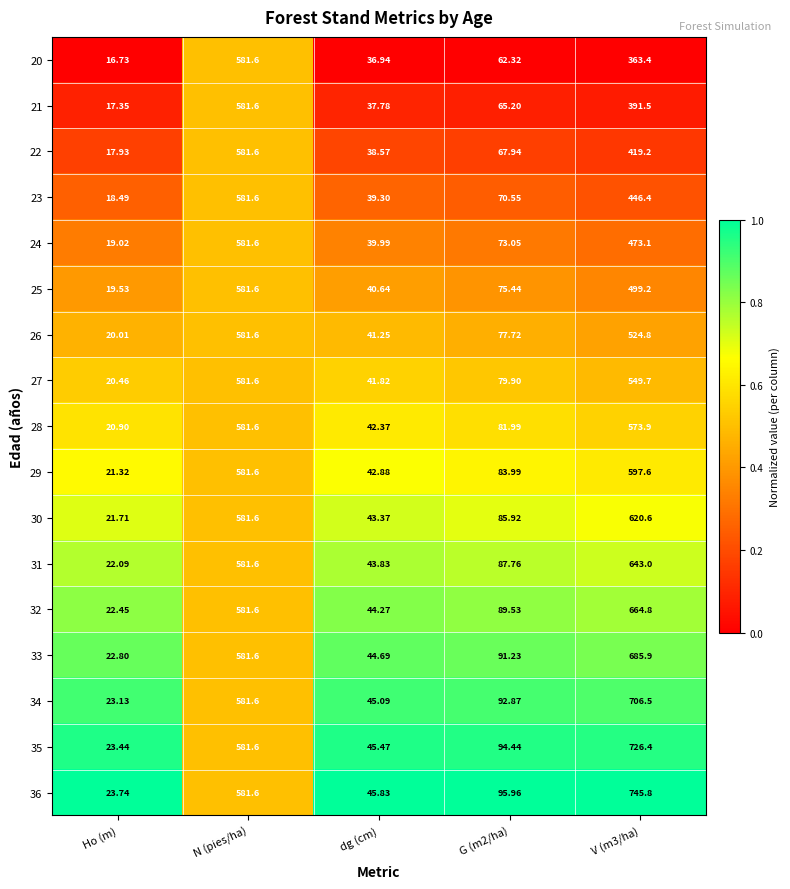

What is the total value across all series at Ho (m)?

351.1